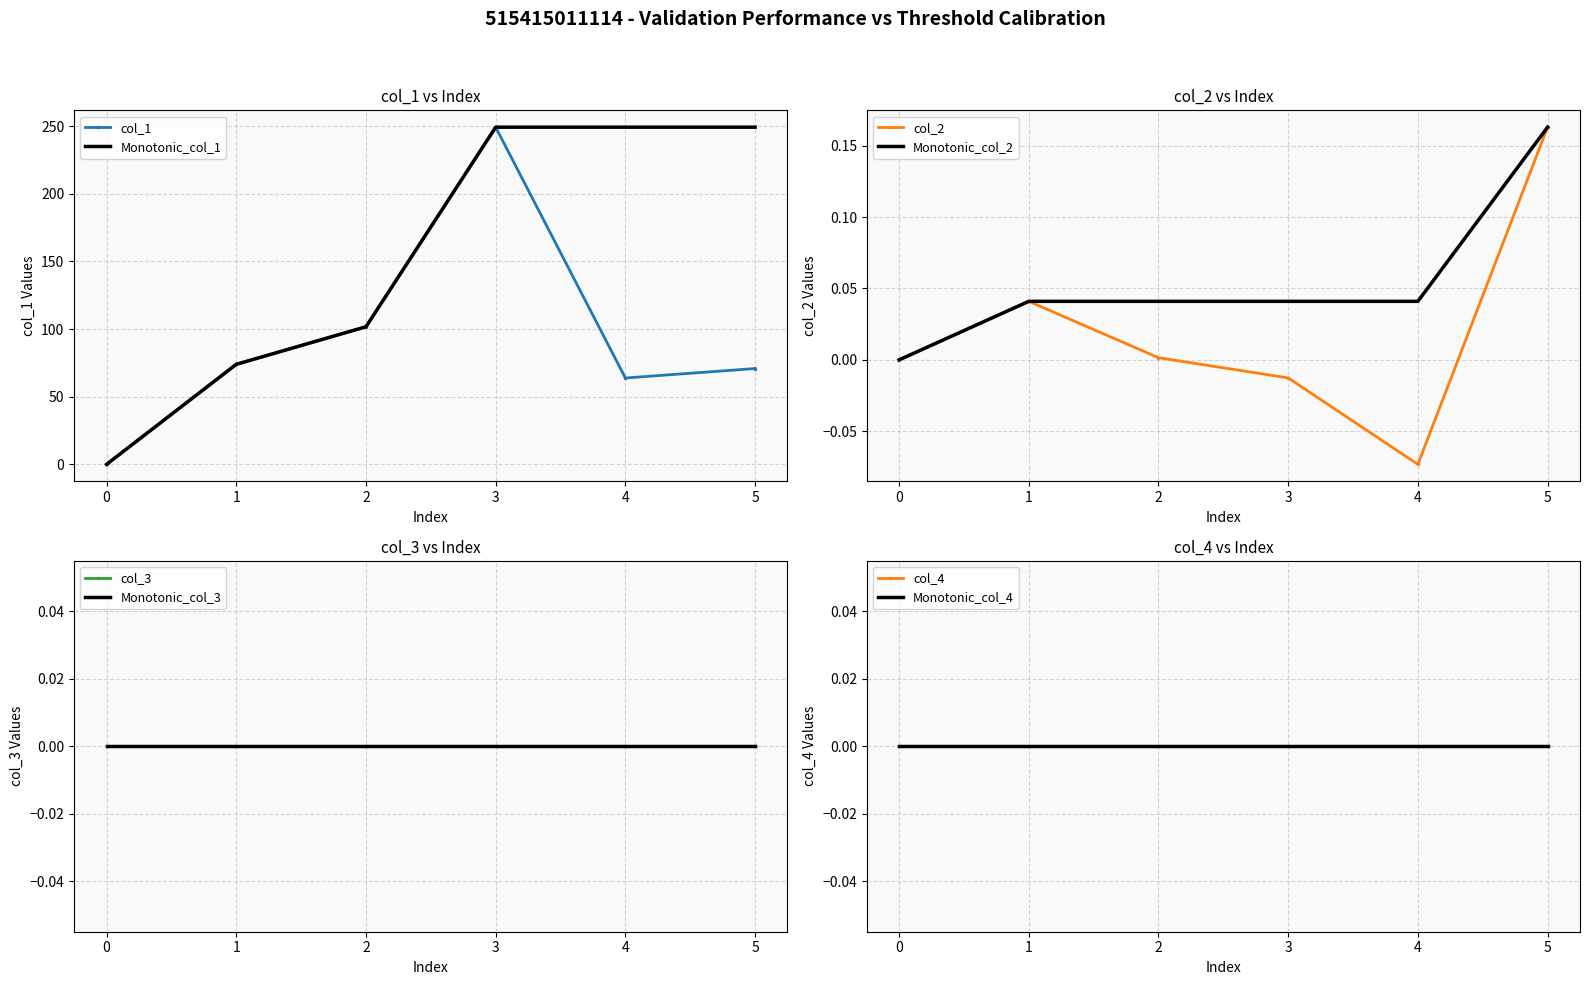

At 2, list the series in order from largest to smallest.

col_1, col_2